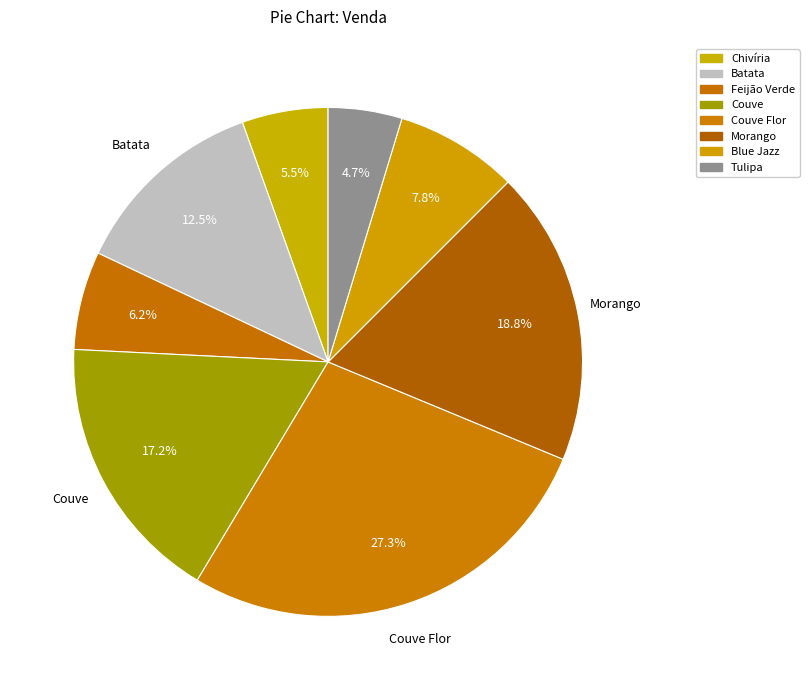

How many segments does this pie chart have?

8